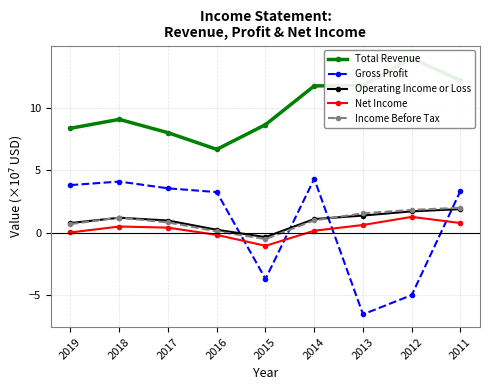

At 2015, list the series in order from largest to smallest.

Total Revenue, Operating Income or Loss, Income Before Tax, Net Income, Gross Profit